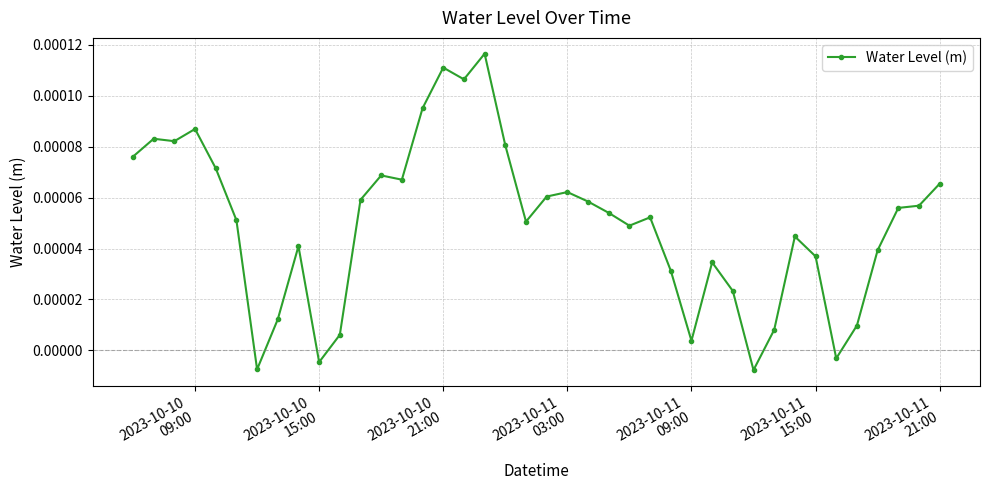

True or false: the data has more than 1 interior local peaks.

True